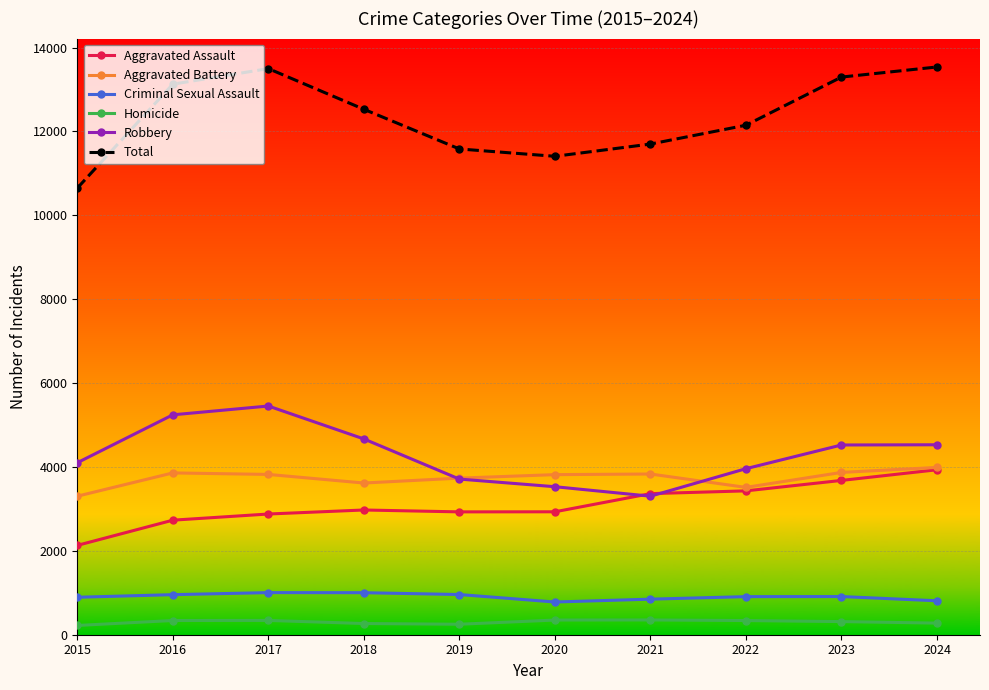

True or false: Homicide and Robbery cross at least once.

False